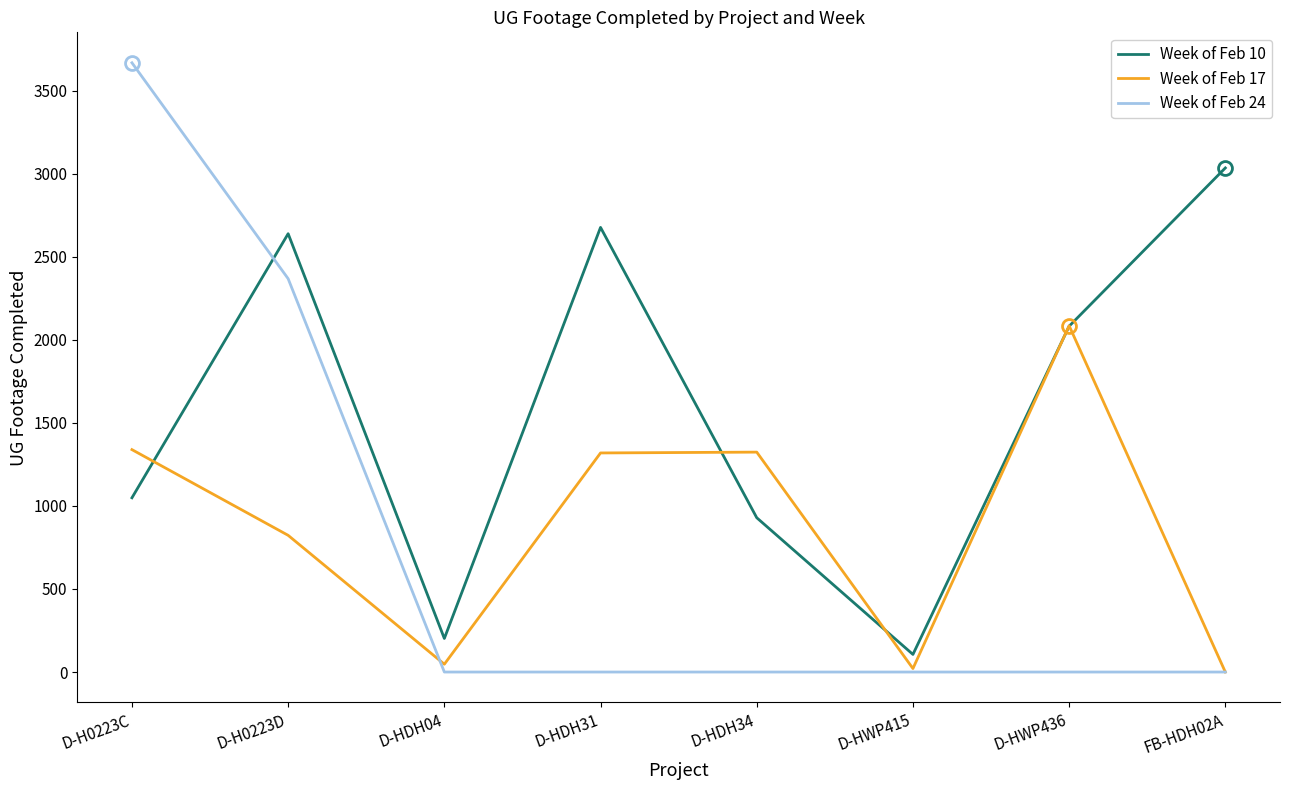

Which series has the widest spread of values?

Week of Feb 24